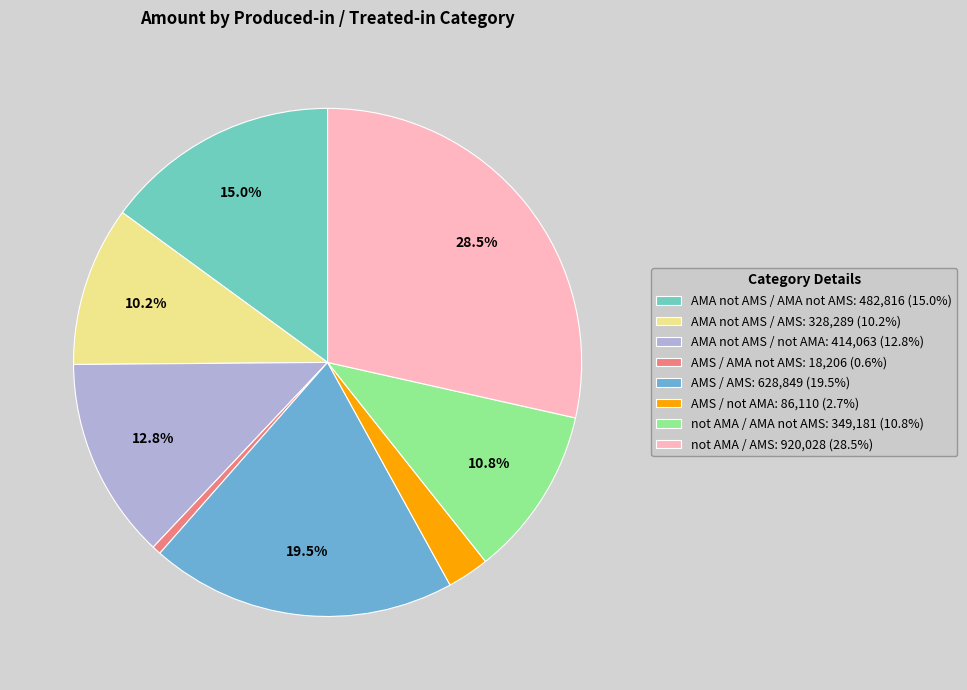

To the nearest percent, what is the combined percentage of not AMA / AMA not AMS and AMA not AMS / AMA not AMS?

26%